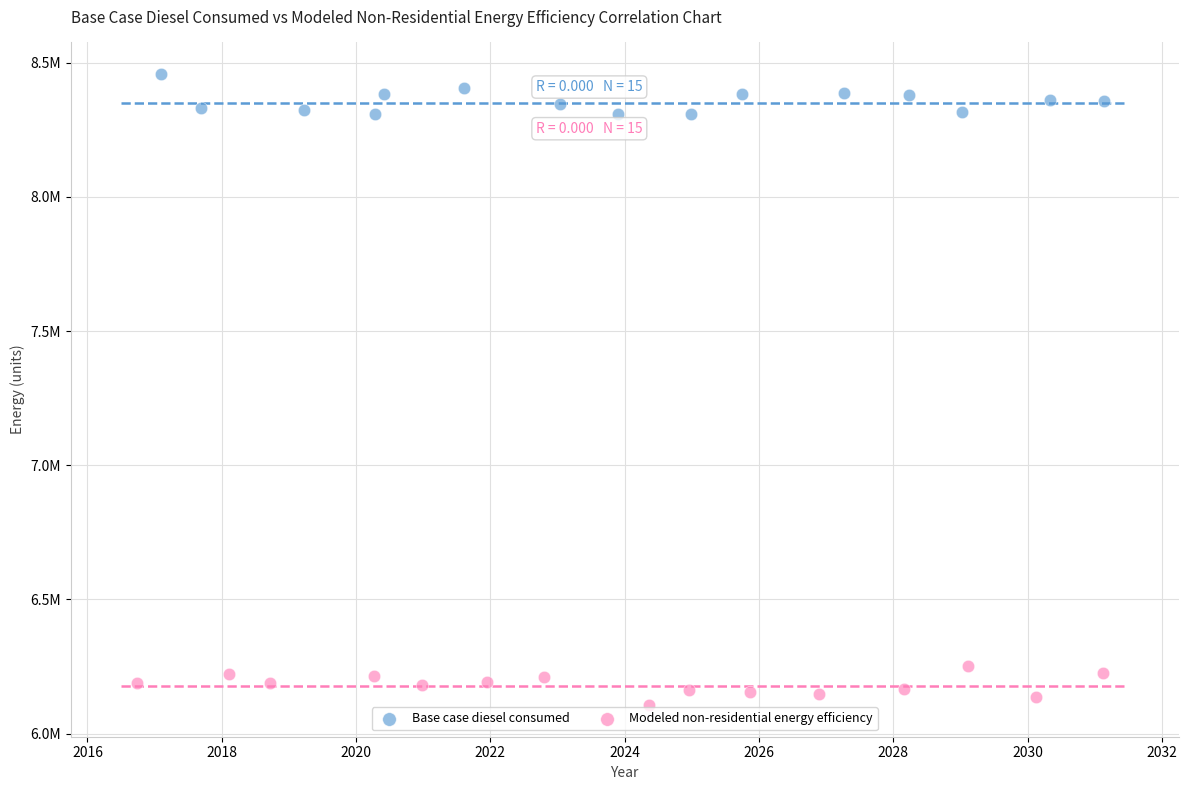

What are all the series names shown in the legend?

Base case diesel consumed, Modeled non-residential energy efficiency